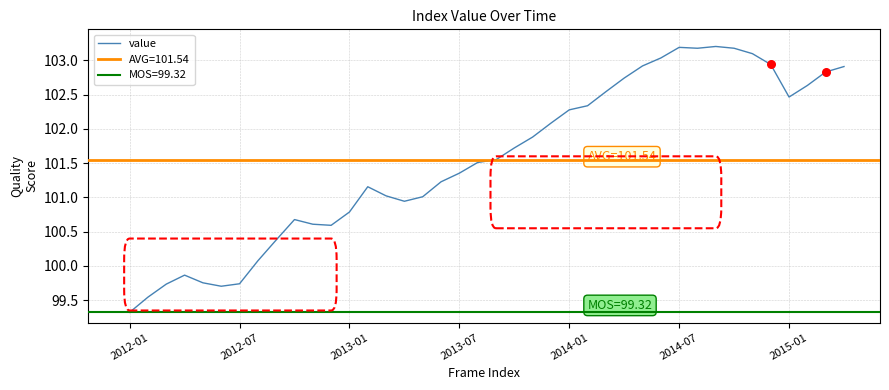

What is the maximum value for value?

103.2